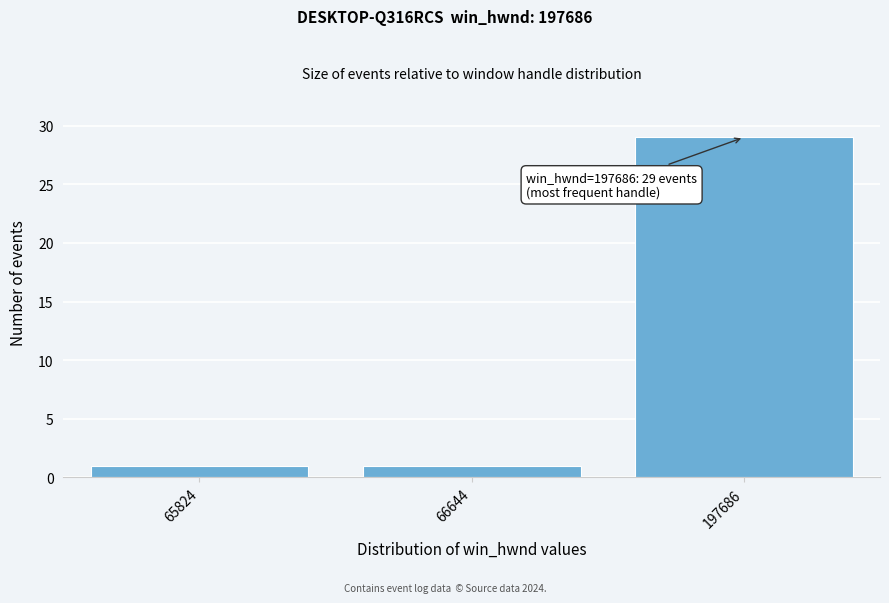

Reading left to right, extract all data points from this chart.

65824=1	66644=1	197686=29